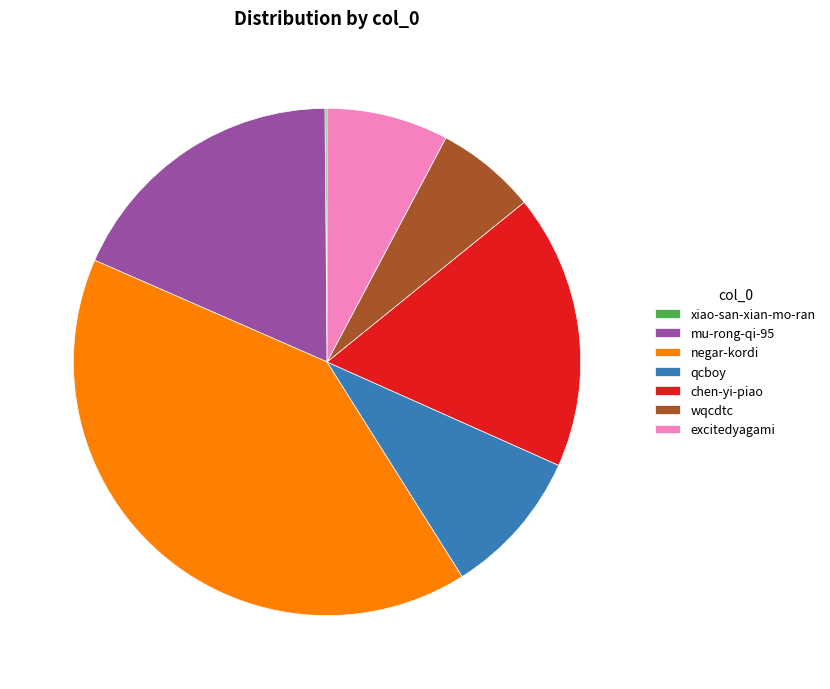

Do excitedyagami and negar-kordi together represent more than half of the pie?

No